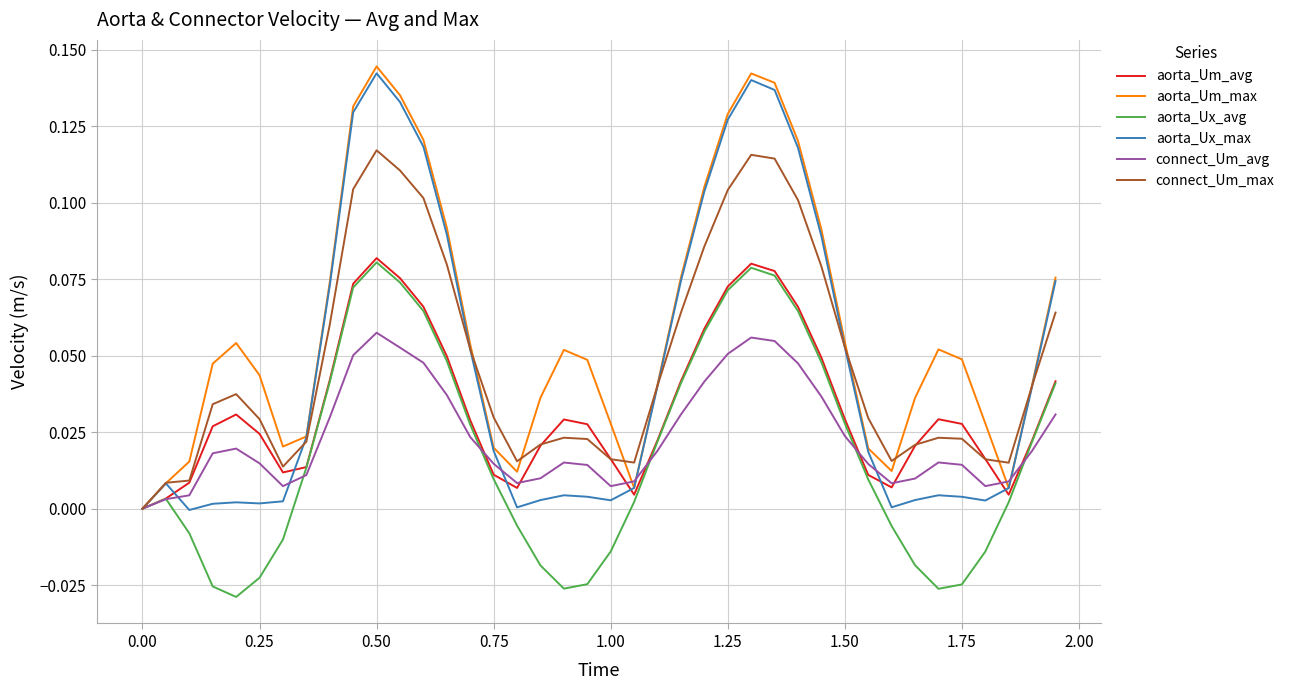

Which series has the largest total across all categories?

aorta_Um_max